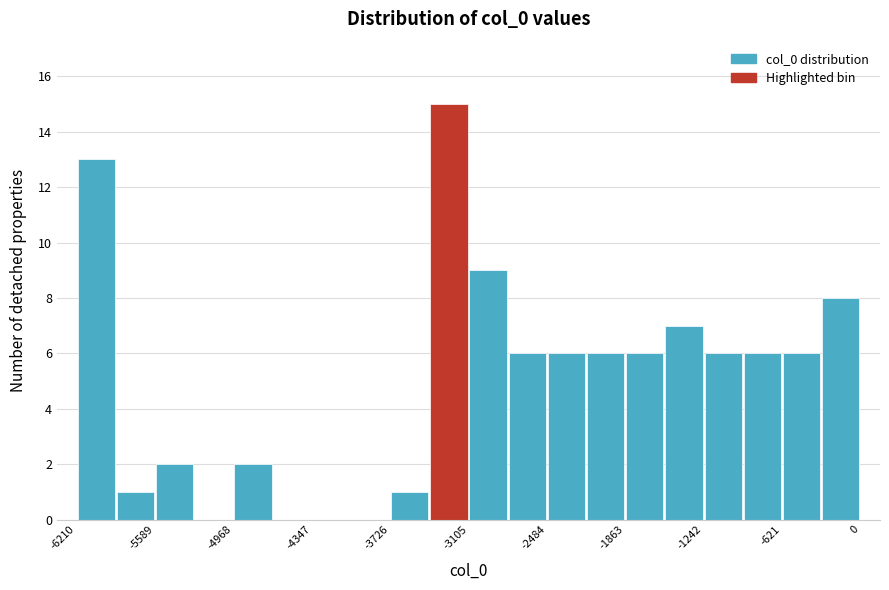

Read against the x-axis, roughly where is the centre of the tallest bar?

-3300